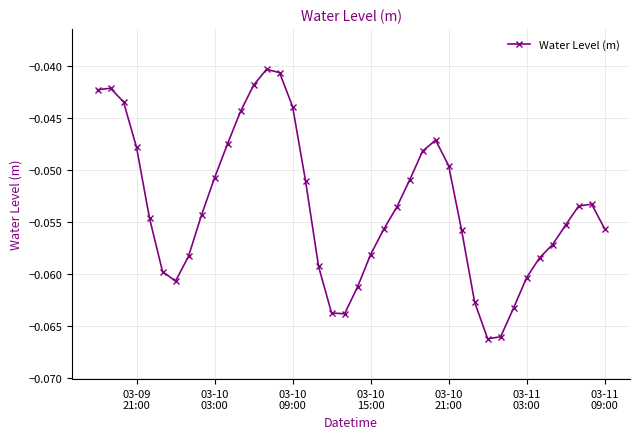

What is the sum of all values?

-2.1